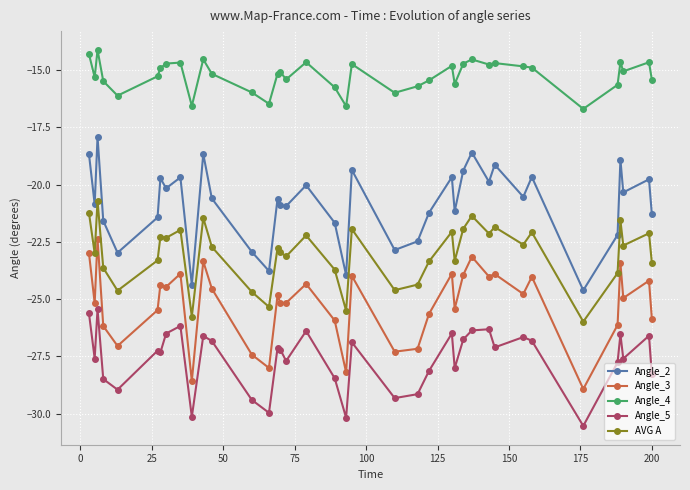

What is the value of the Angle_2 point at the 37th from the left?

-19.8